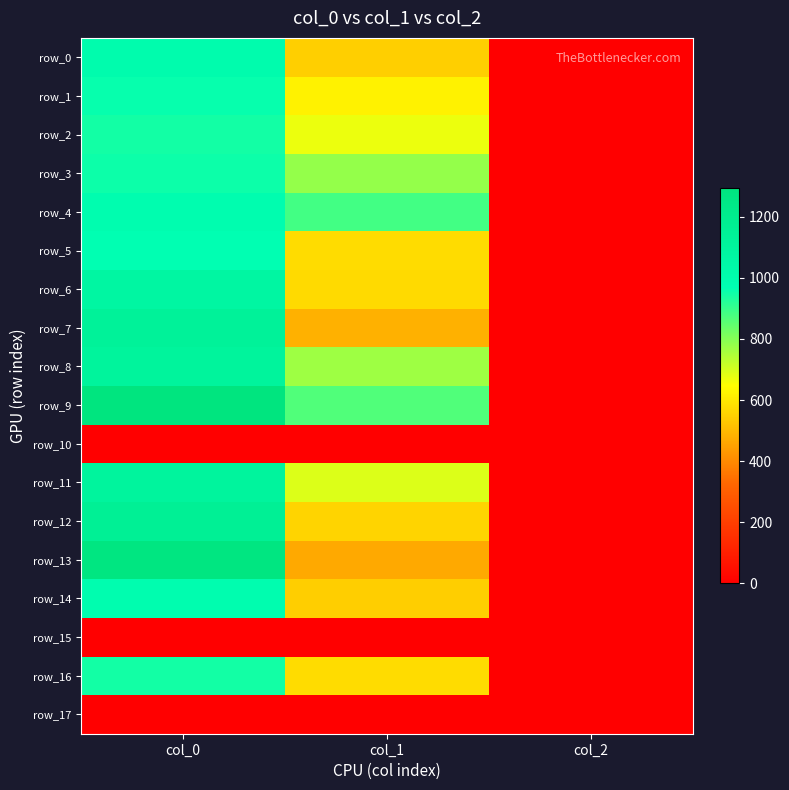

Reading right to left, extract all data points from this chart.

row_0: 2.0	546.8	1000.0
row_1: 2.0	621.0	960.0
row_2: 2.0	671.6	946.7
row_3: 2.0	783.0	953.3
row_4: 2.0	884.2	990.0
row_5: 2.0	573.8	970.0
row_6: 2.0	570.4	1073.3
row_7: 2.0	482.6	1126.7
row_8: 2.0	769.5	1106.7
row_9: 2.0	867.4	1293.3
row_10: 0.0	0.0	0.0
row_11: 2.0	691.9	1103.3
row_12: 2.0	556.9	1156.7
row_13: 2.0	465.8	1276.7
row_14: 2.0	543.4	986.7
row_15: 0.0	0.0	0.0
row_16: 2.0	573.8	946.7
row_17: 0.0	0.0	0.0